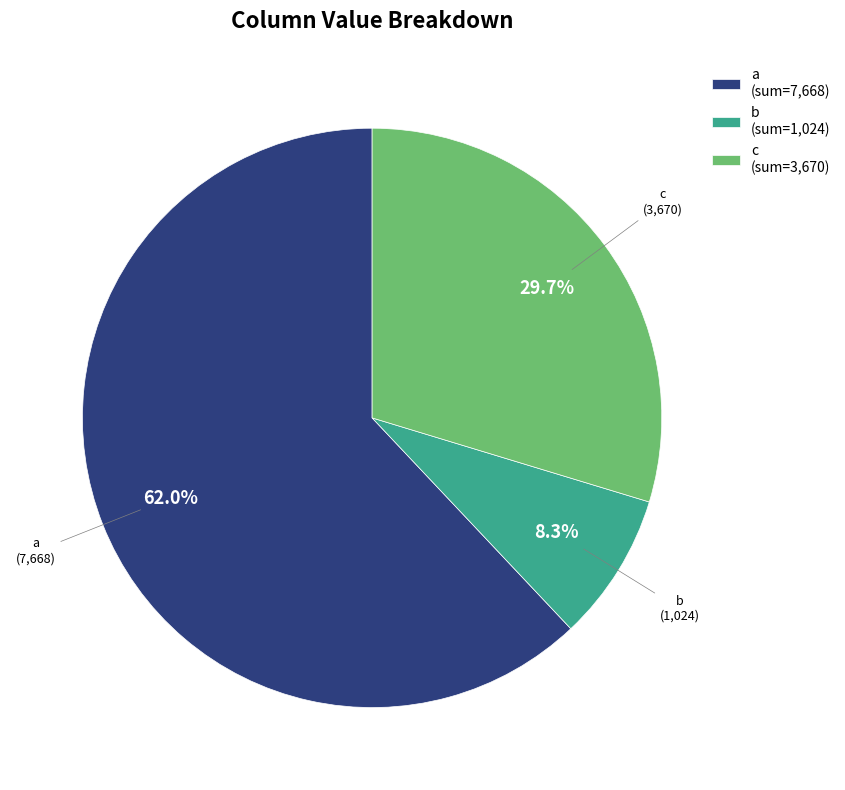

Rank the categories by value from lowest to highest.

b (sum=1,024), c (sum=3,670), a (sum=7,668)